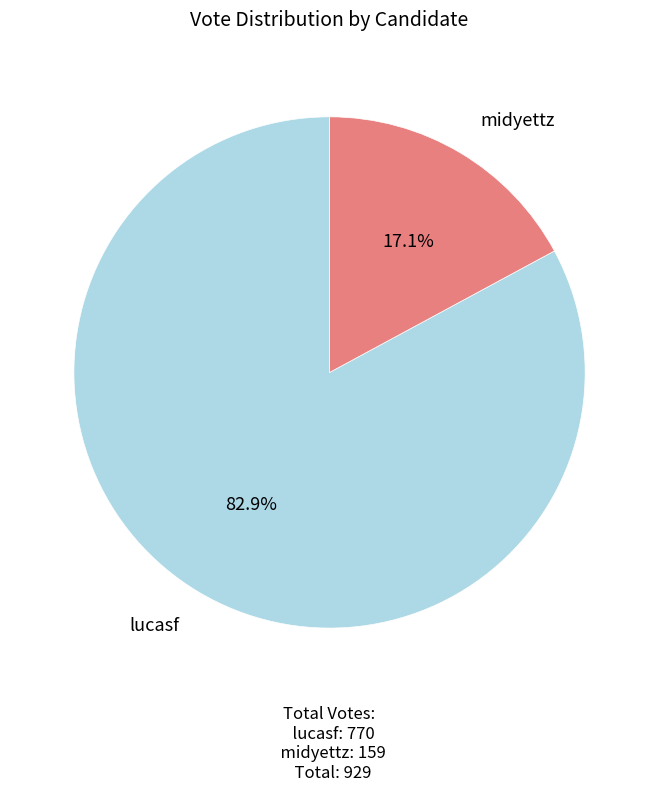

Does any single category account for the majority?

Yes